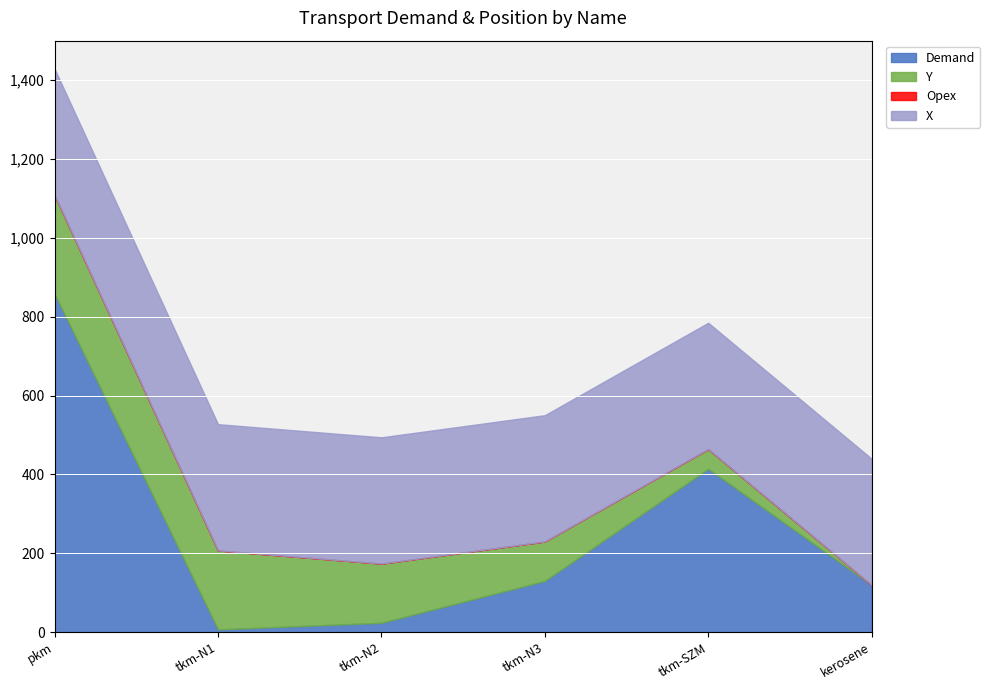

Between which two adjacent categories do Demand and X first intersect?

pkm and tkm-N1